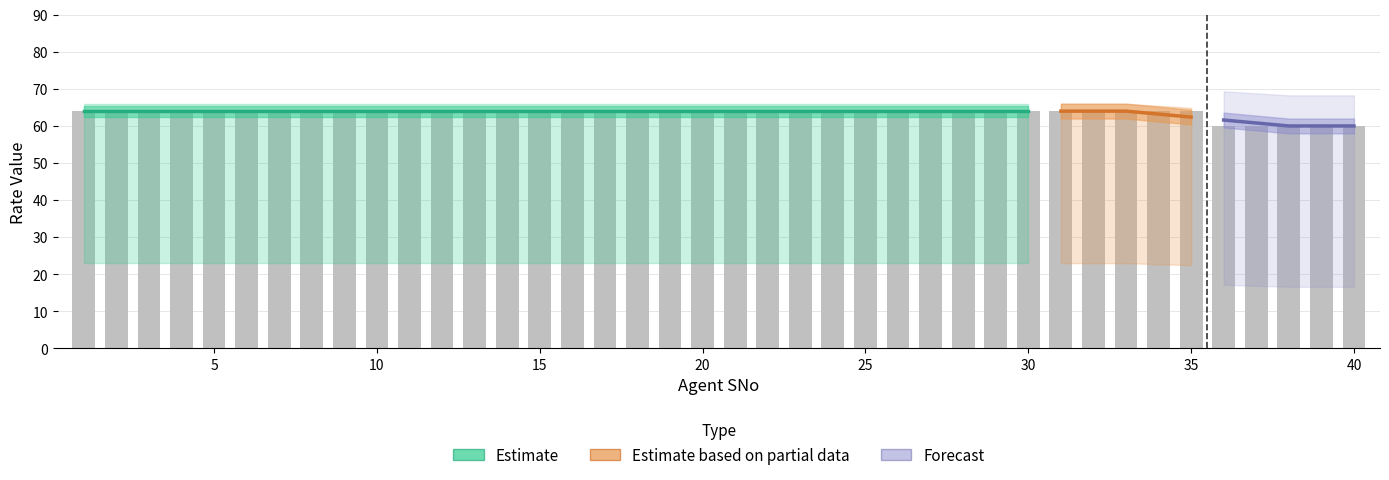

The TM-500M series shows 35.6 at 13. True or false?

False